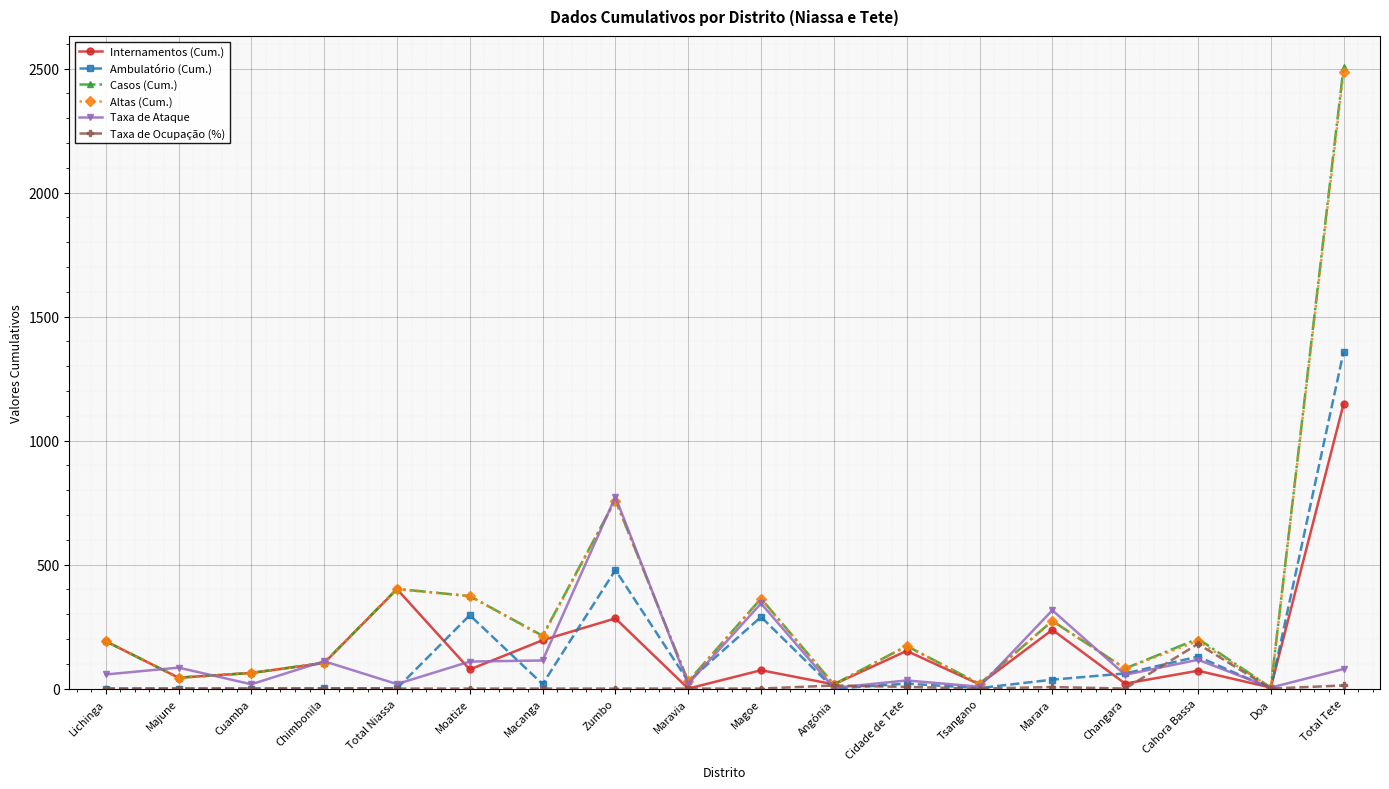

At which label does Taxa de Ocupação (%) reach its peak?

Cahora Bassa